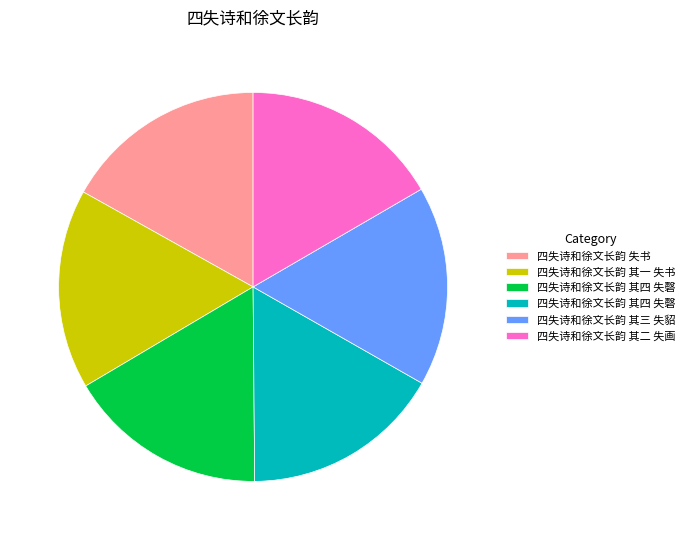

Is there a majority slice in this chart?

No